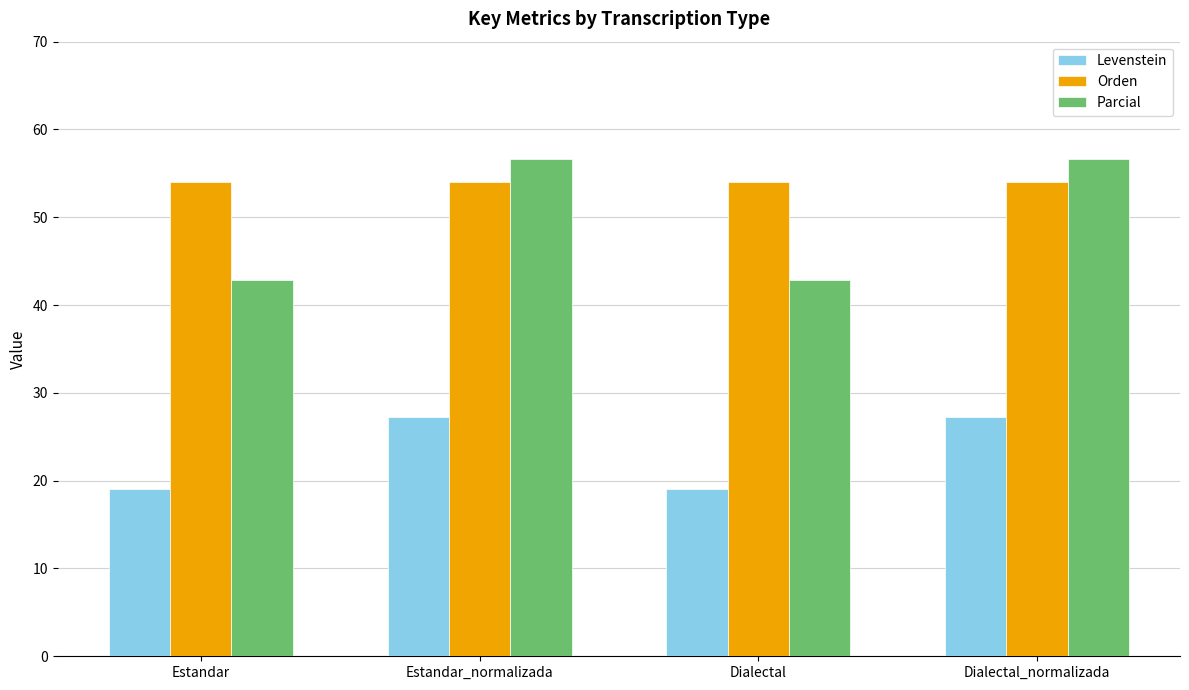

What is the maximum value for Levenstein?

27.3